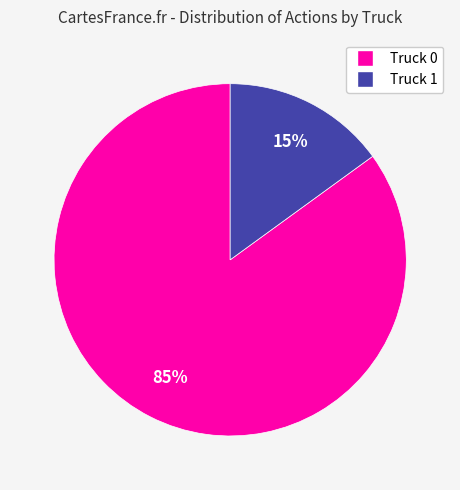

What is the smallest slice in the pie chart?

Truck 1